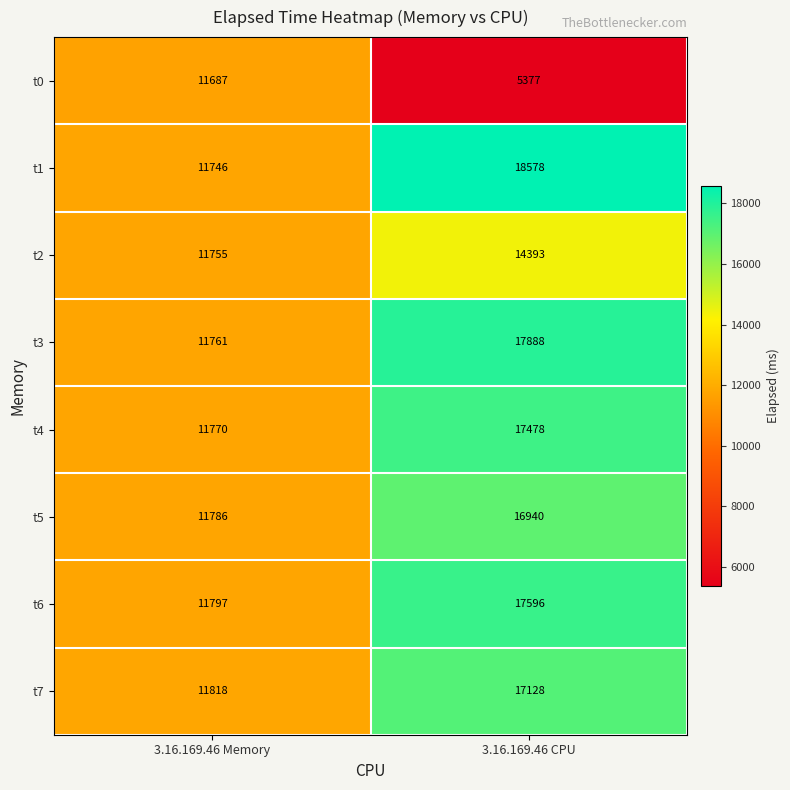

At 3.16.169.46 CPU, list the series in order from largest to smallest.

t1, t3, t6, t4, t7, t5, t2, t0